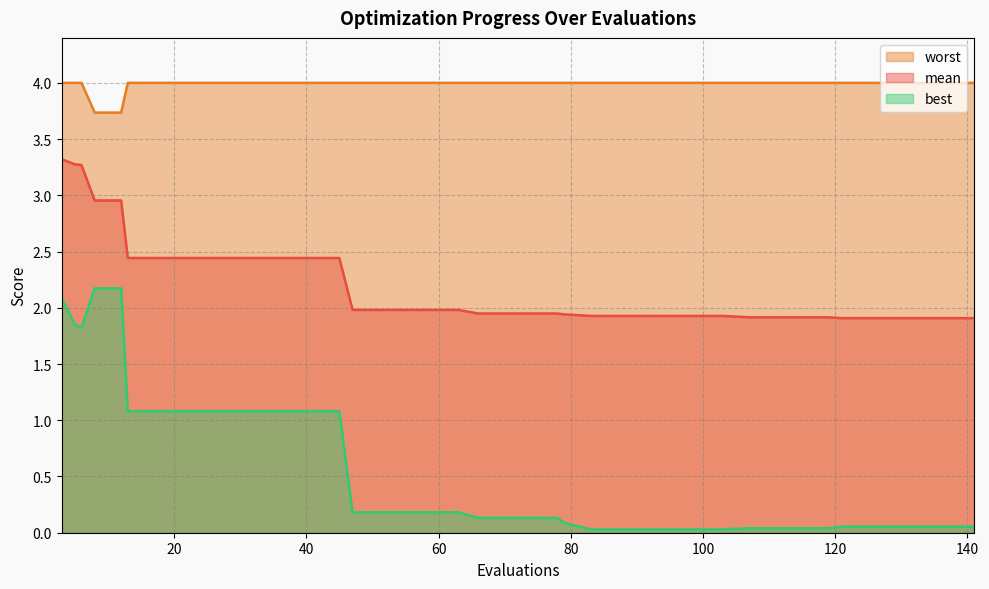

Reading left to right, what are all the values shown in this chart?

mean: 3=3.3	5=3.3	6=3.3	8=3.0	12=3.0	13=2.4	17=2.4	21=2.4	25=2.4	29=2.4	33=2.4	37=2.4	41=2.4	45=2.4	47=2.0	51=2.0	55=2.0	59=2.0	63=2.0	66=1.9	70=1.9	74=1.9	78=1.9	79=1.9	83=1.9	87=1.9	91=1.9	95=1.9	99=1.9	103=1.9	107=1.9	111=1.9	115=1.9	119=1.9	121=1.9	125=1.9	129=1.9	133=1.9	137=1.9	141=1.9
best: 3=2.1	5=1.9	6=1.8	8=2.2	12=2.2	13=1.1	17=1.1	21=1.1	25=1.1	29=1.1	33=1.1	37=1.1	41=1.1	45=1.1	47=0.2	51=0.2	55=0.2	59=0.2	63=0.2	66=0.1	70=0.1	74=0.1	78=0.1	79=0.1	83=0.0	87=0.0	91=0.0	95=0.0	99=0.0	103=0.0	107=0.0	111=0.0	115=0.0	119=0.0	121=0.1	125=0.1	129=0.1	133=0.1	137=0.1	141=0.1
worst: 3=4.0	5=4.0	6=4.0	8=3.7	12=3.7	13=4.0	17=4.0	21=4.0	25=4.0	29=4.0	33=4.0	37=4.0	41=4.0	45=4.0	47=4.0	51=4.0	55=4.0	59=4.0	63=4.0	66=4.0	70=4.0	74=4.0	78=4.0	79=4.0	83=4.0	87=4.0	91=4.0	95=4.0	99=4.0	103=4.0	107=4.0	111=4.0	115=4.0	119=4.0	121=4.0	125=4.0	129=4.0	133=4.0	137=4.0	141=4.0